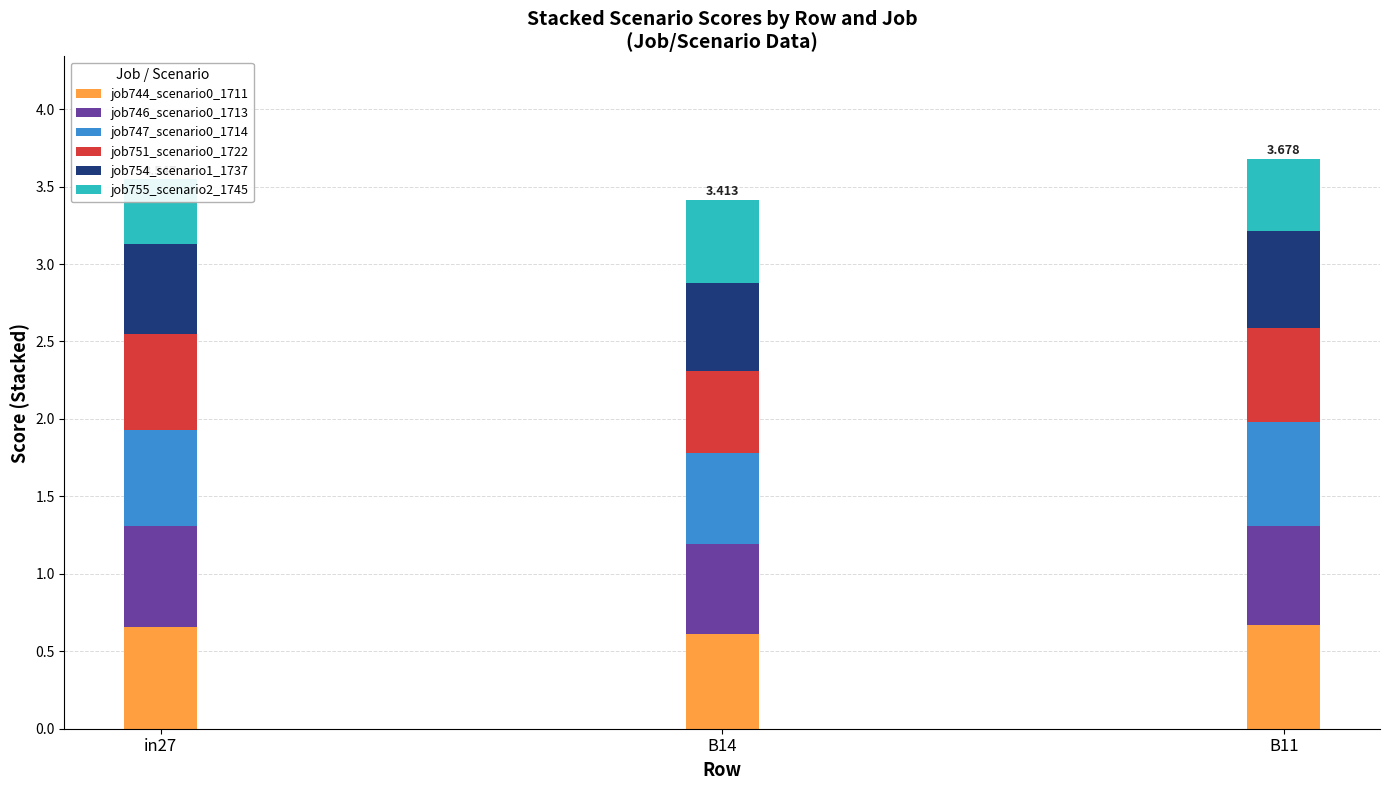

Where is job746_scenario0_1713 nearest to the value 0?

B14